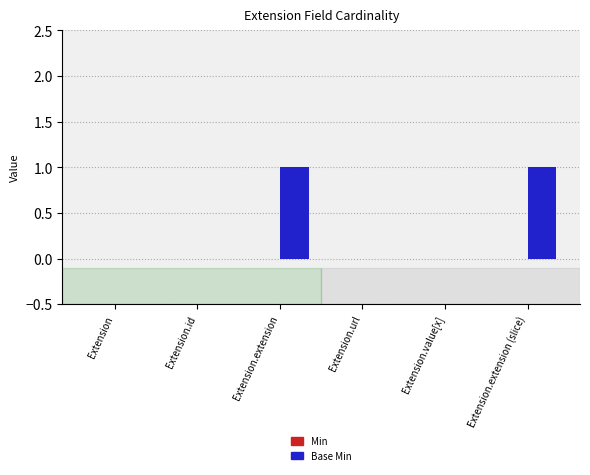

The value at Extension.extension (slice) is 1. True or false?

True